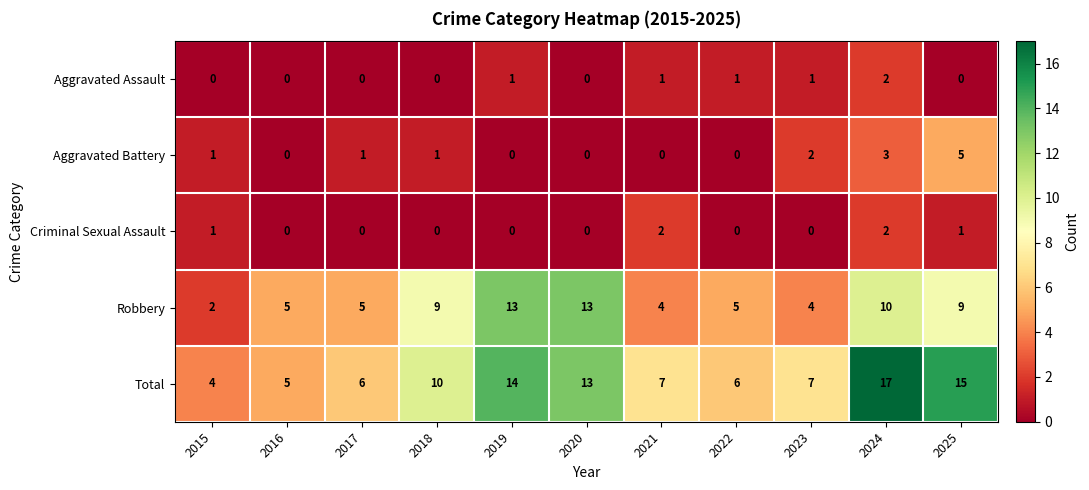

What is the difference between the Robbery values at 2018 and 2019?

4